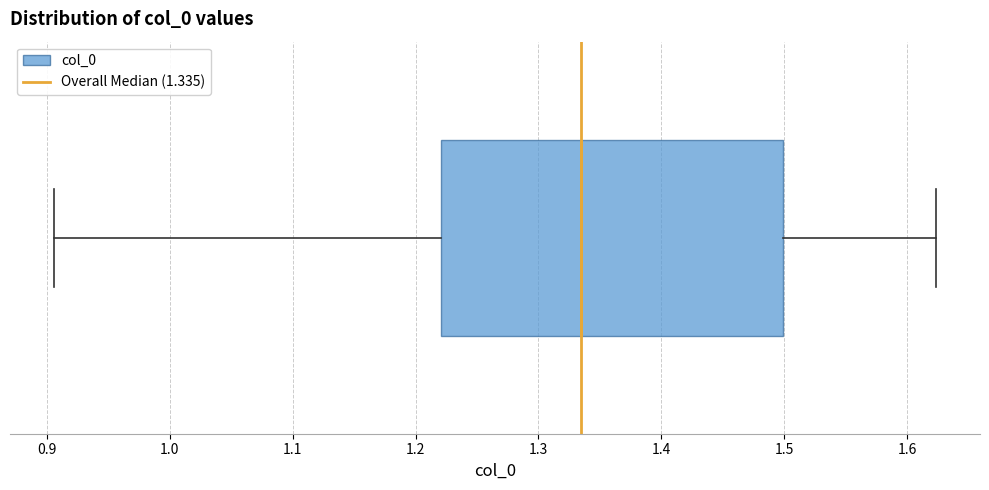

Where does the left whisker of the box end on the x-axis? The values are not printed on the chart, so give them approximately, as read against the axis.

0.91